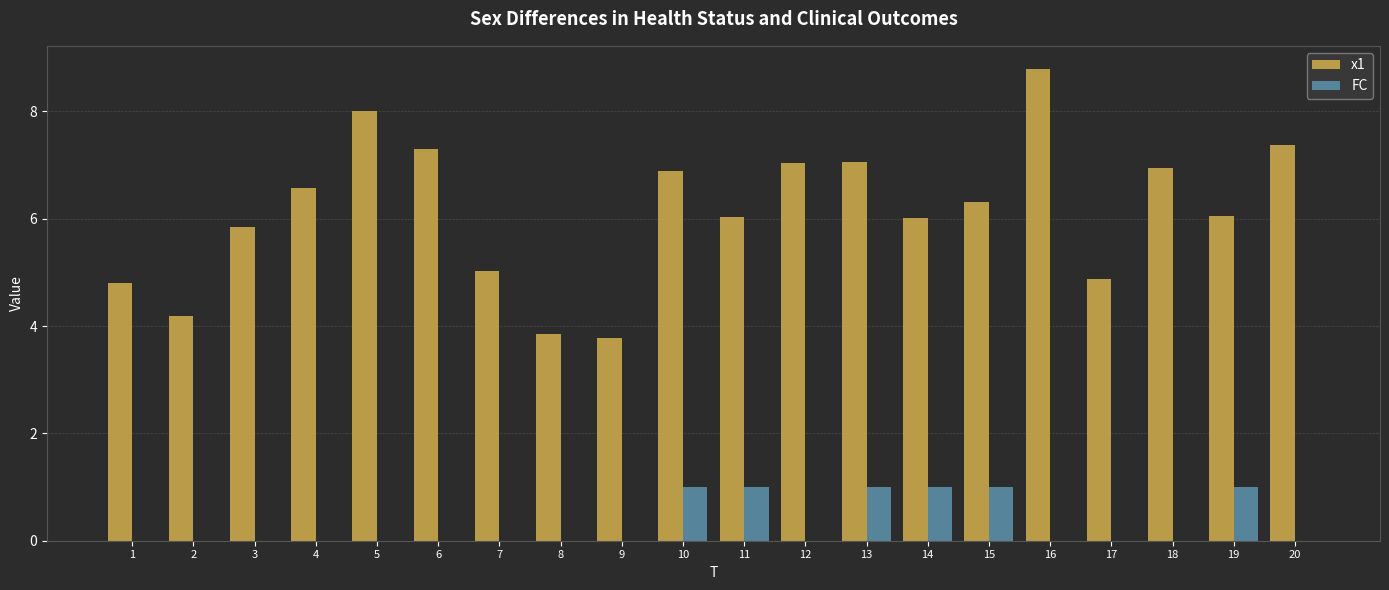

How many series are shown in this chart?

2